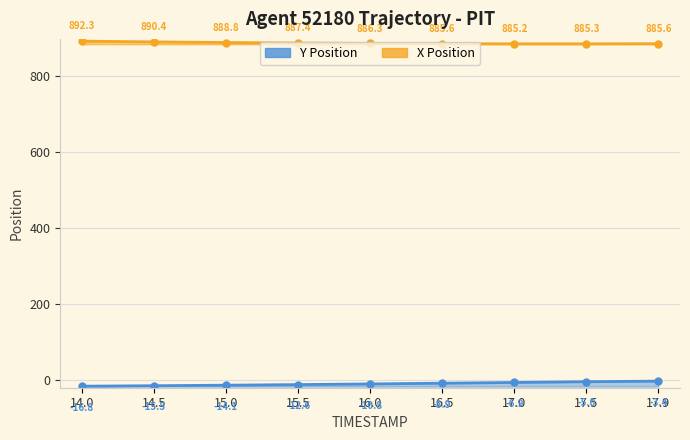

Which category has the lowest value in the Y Position series?

14.0